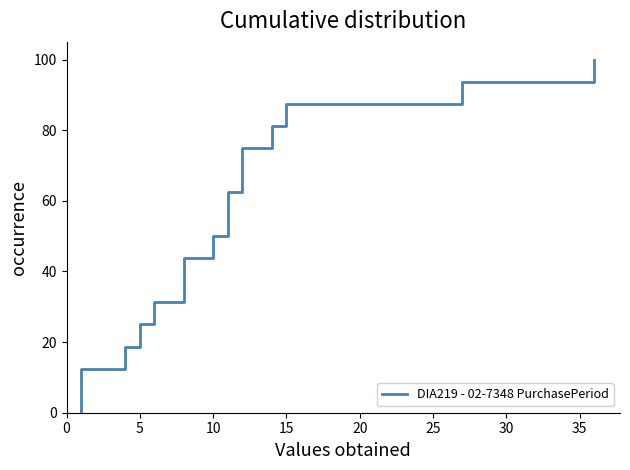

The chart shows a value of 78.9 at 10. True or false?

False